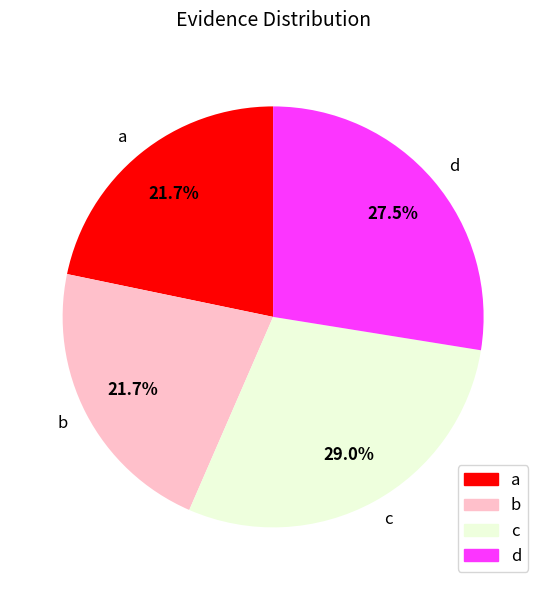

To the nearest percent, what is the difference between the largest and smallest slice percentages?

7%